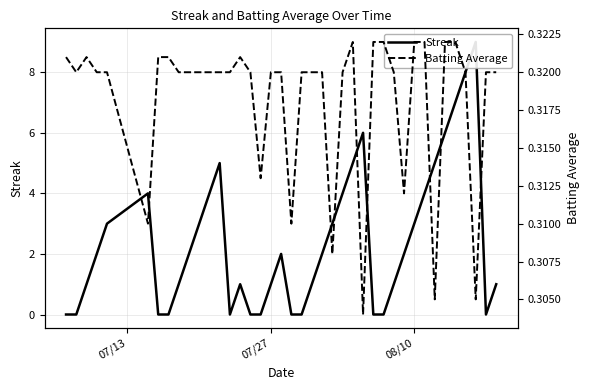

What is the value of the Batting Average point at the 4th from the left?

0.3